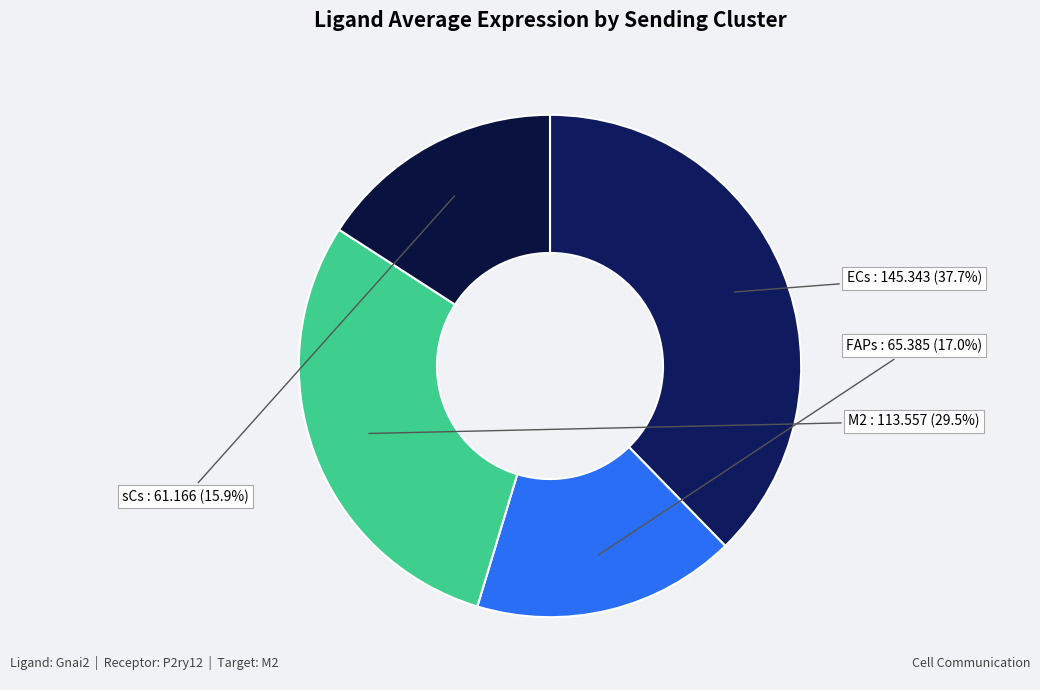

What is the largest slice in the pie chart?

ECs